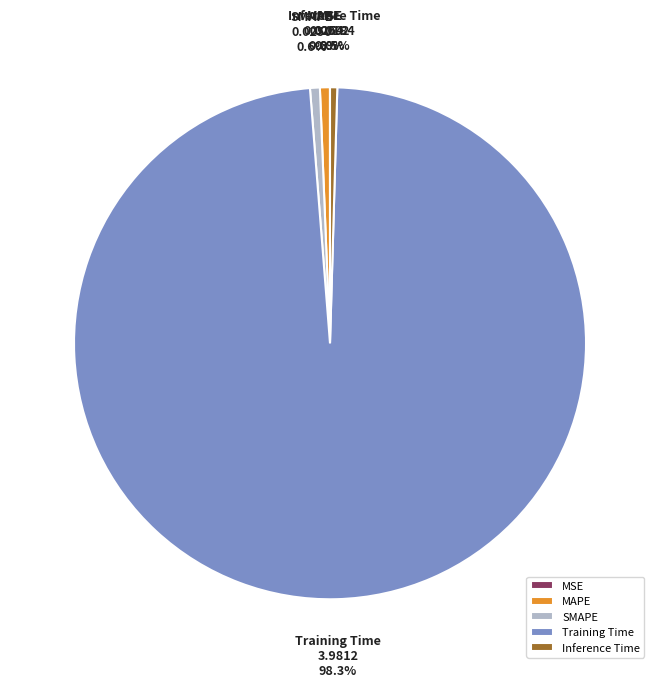

Which has a higher value, SMAPE or Training Time?

Training Time